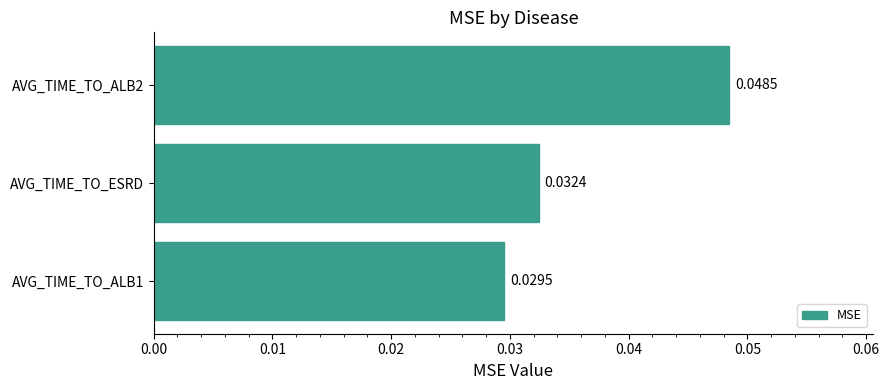

Rank the categories by value from highest to lowest.

AVG_TIME_TO_ALB2, AVG_TIME_TO_ESRD, AVG_TIME_TO_ALB1